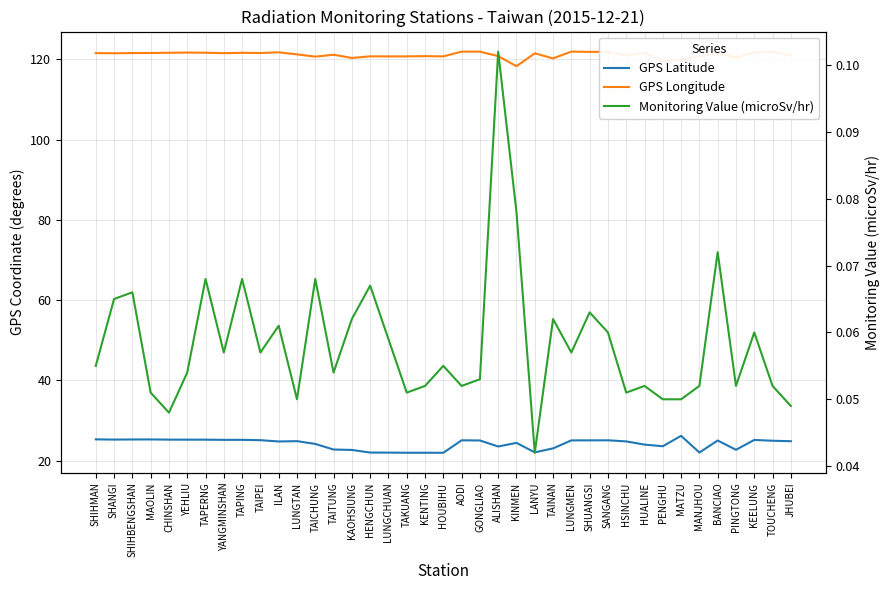

What is the value of the GPS Latitude point at the 22nd from the left?

25.0